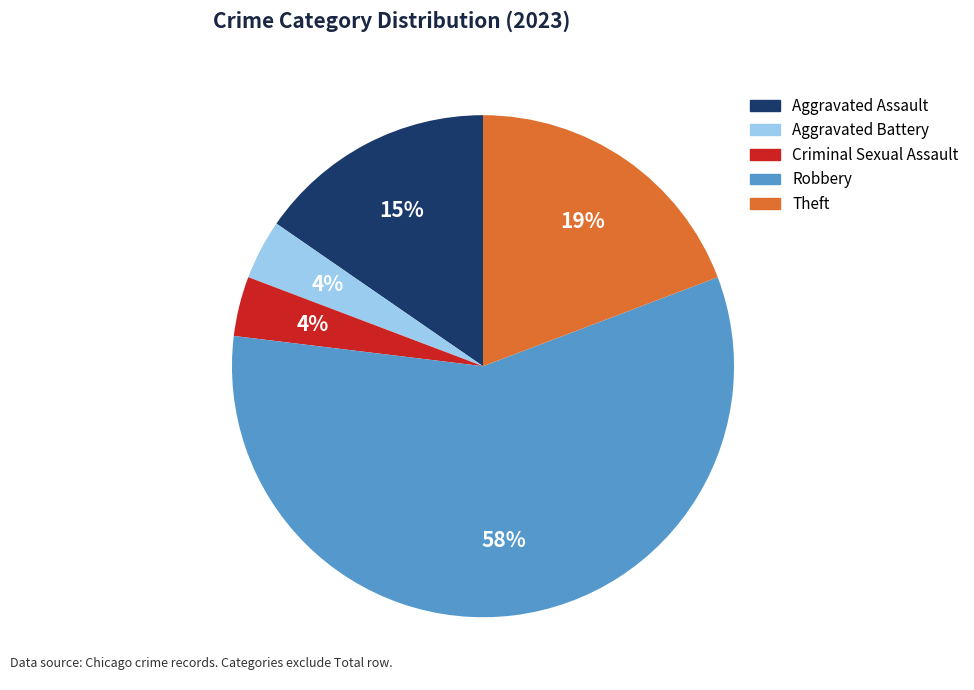

Between Theft and Aggravated Assault, which is larger?

Theft